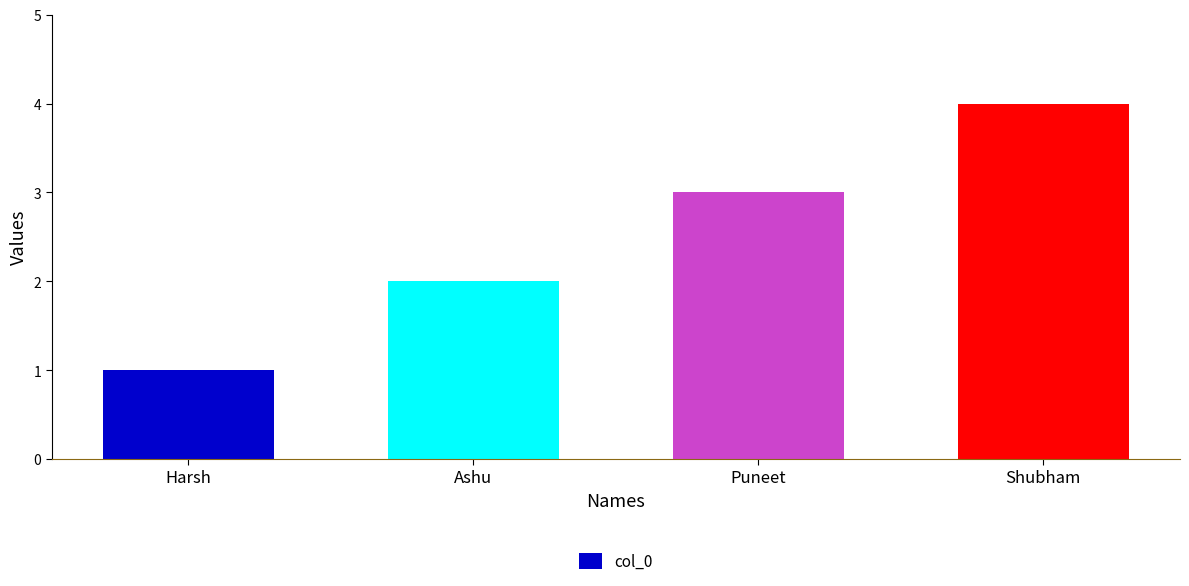

What is the sum of the values at Harsh and Shubham?

5